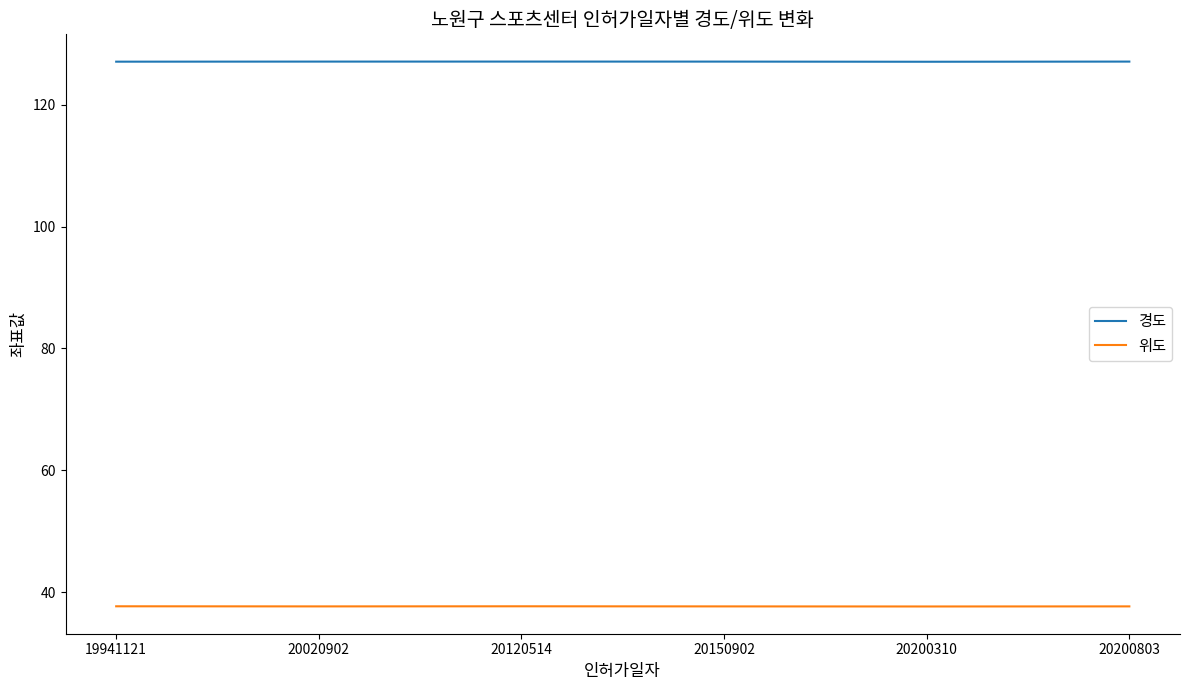

True or false: 경도 and 위도 cross at least once.

False